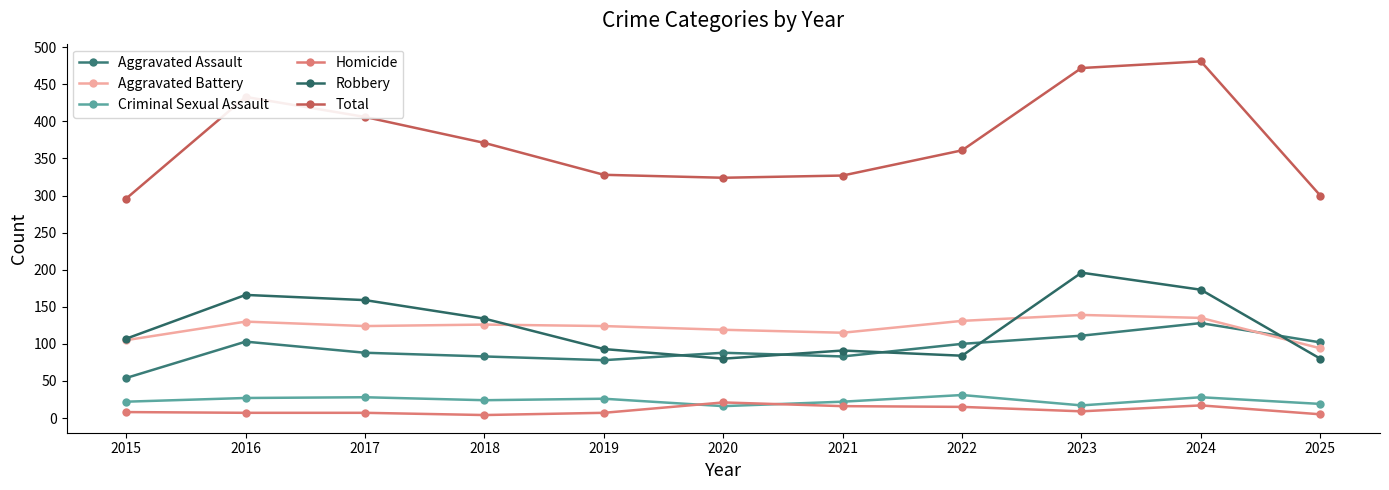

True or false: Aggravated Assault and Criminal Sexual Assault intersect in this chart.

False